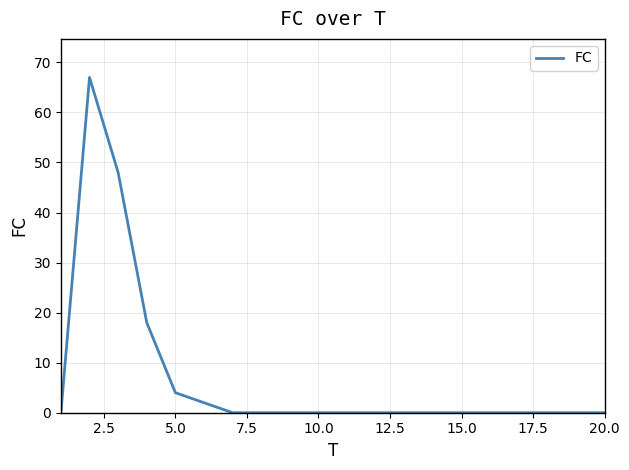

How many distinct data groups are displayed?

1